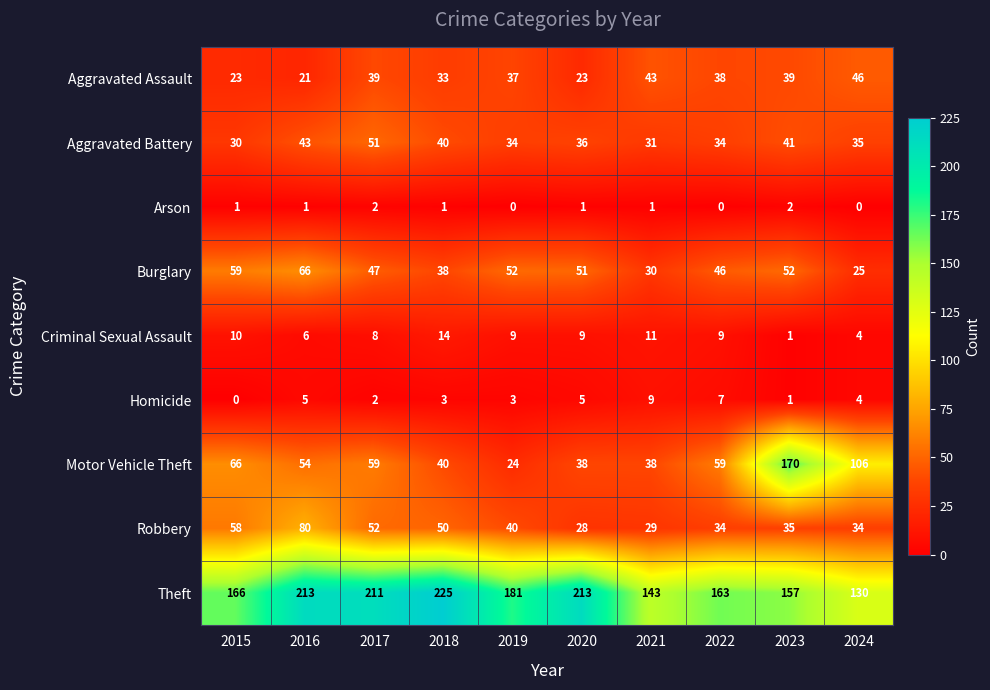

What is the difference between the maximum and minimum values in the Aggravated Assault series?

25